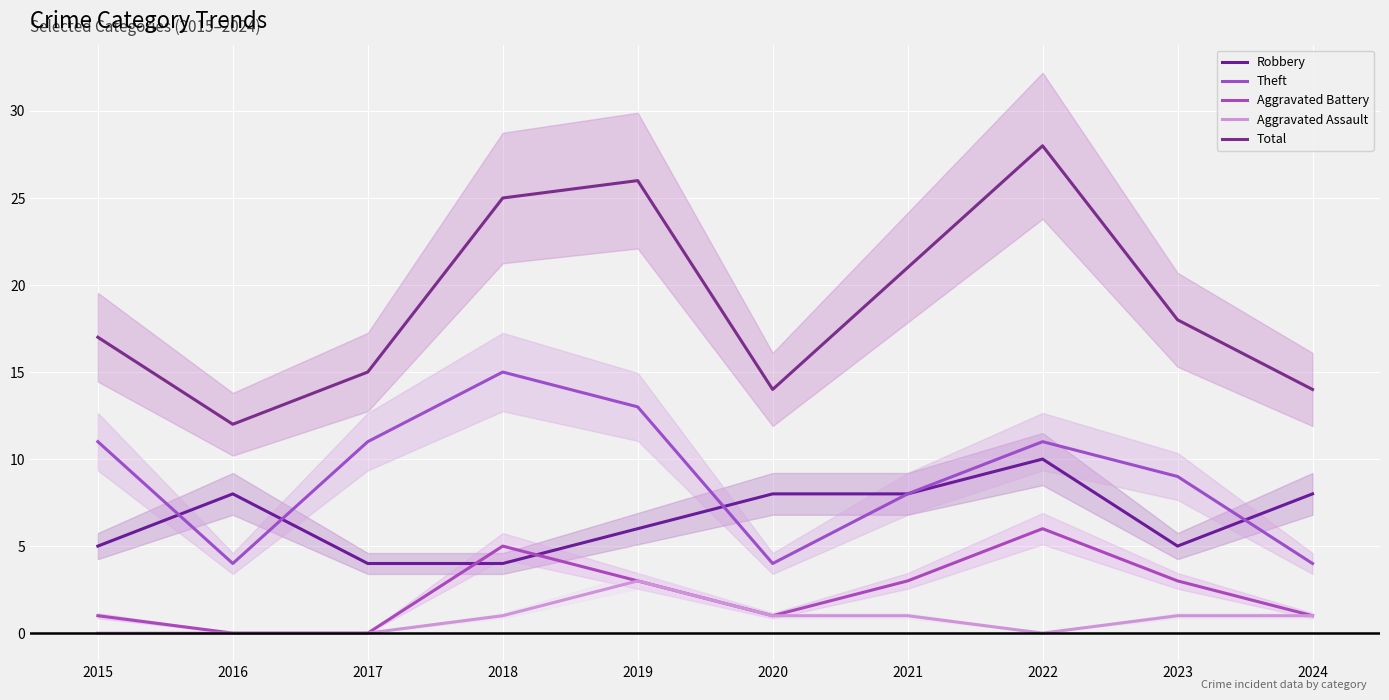

List the series in order of their peak value, highest first.

Total, Theft, Robbery, Aggravated Battery, Aggravated Assault